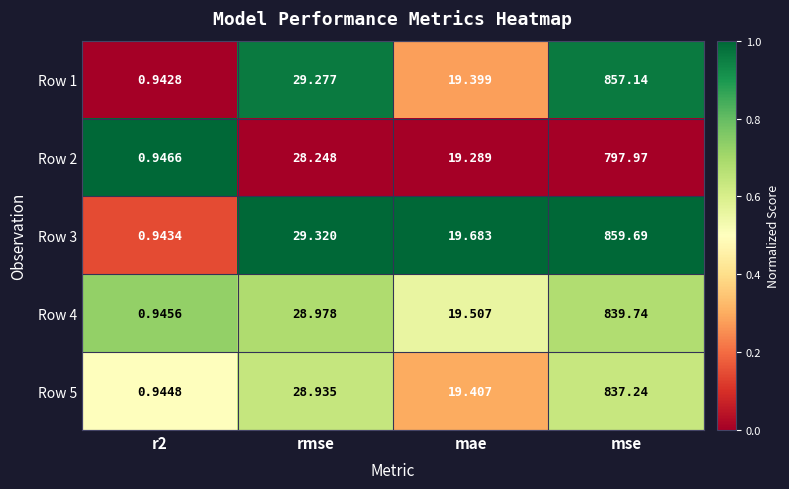

At which label does Row 1 first exceed 29?

rmse